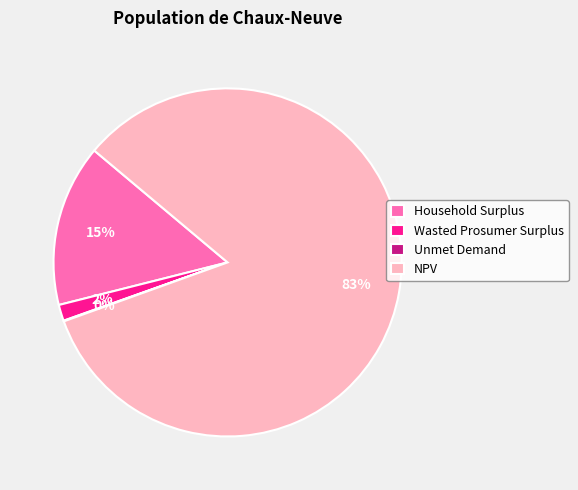

To the nearest percent, what portion does NPV represent?

83%